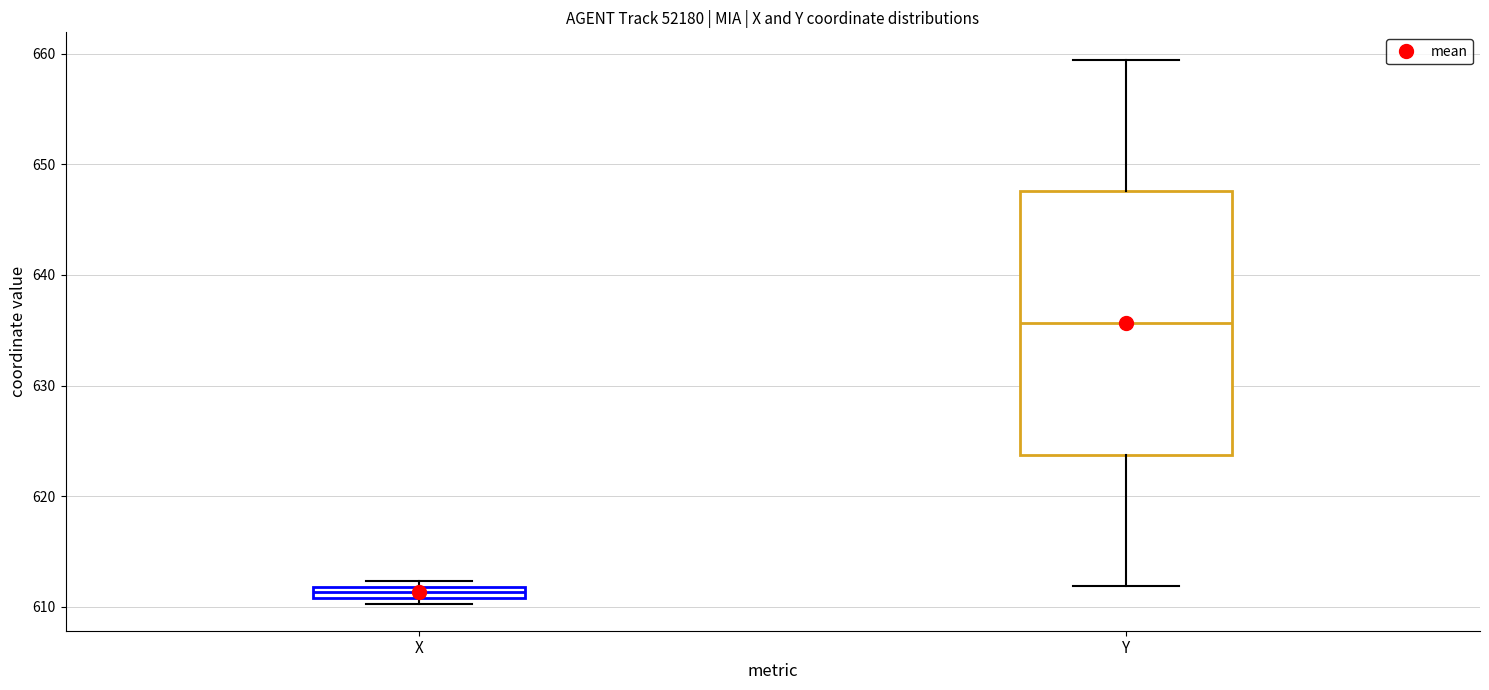

Which box's median line is the lowest?

X